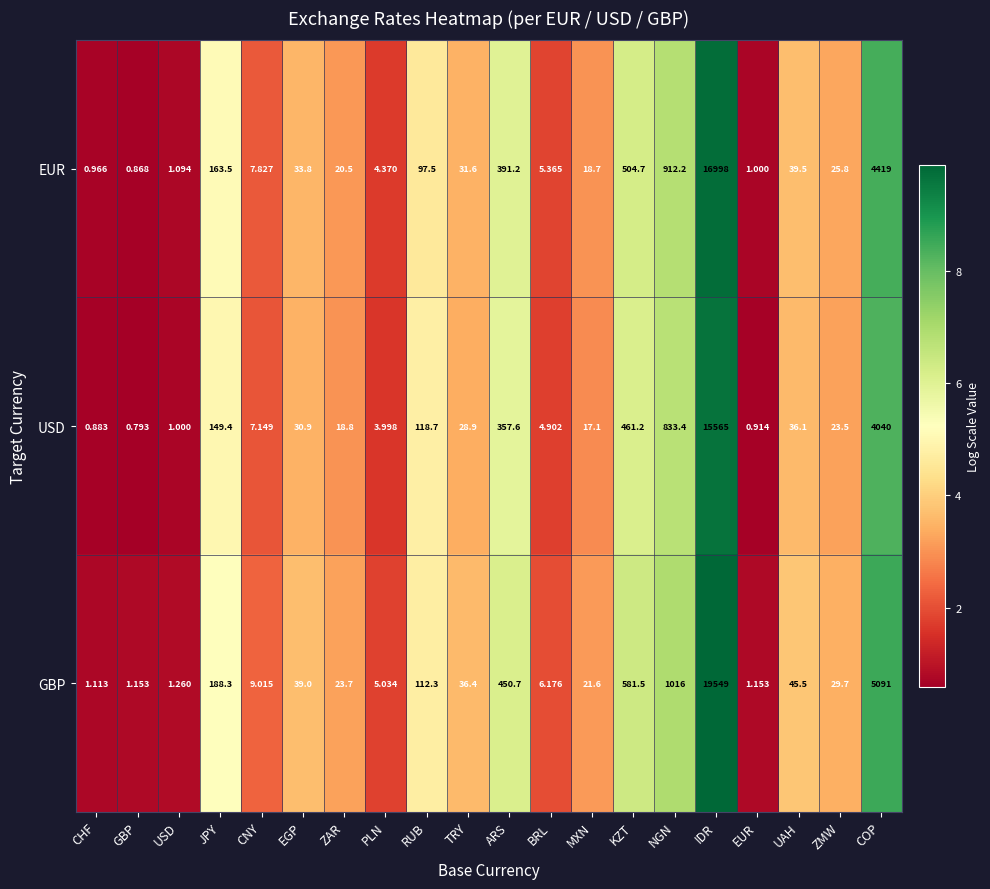

Rank the series at EGP from lowest to highest value.

USD, EUR, GBP